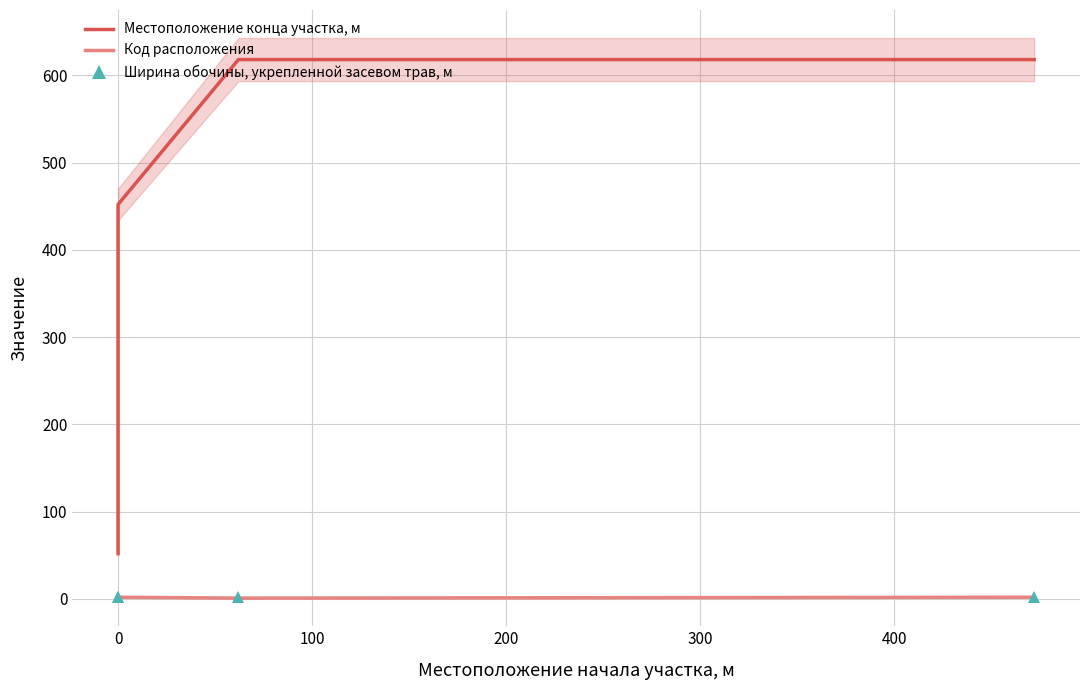

At how many categories does at least one series exceed 288?

3